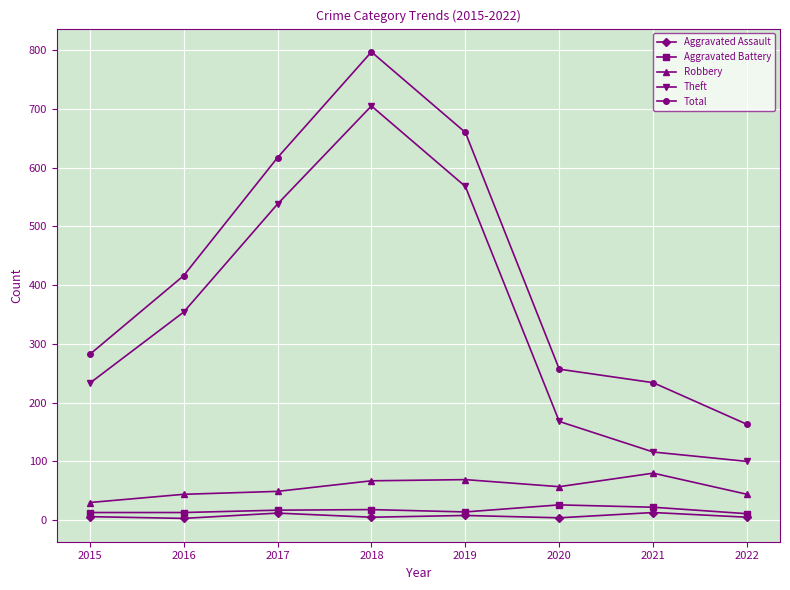

How many lines are shown in the chart?

5